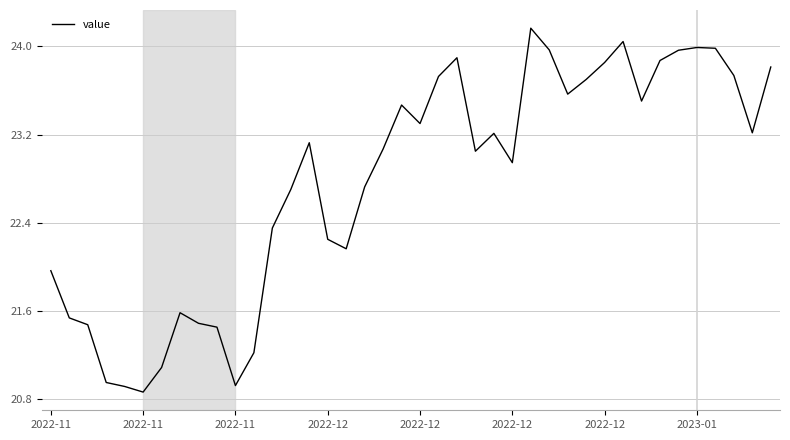

What is the maximum value shown in the chart?

24.2